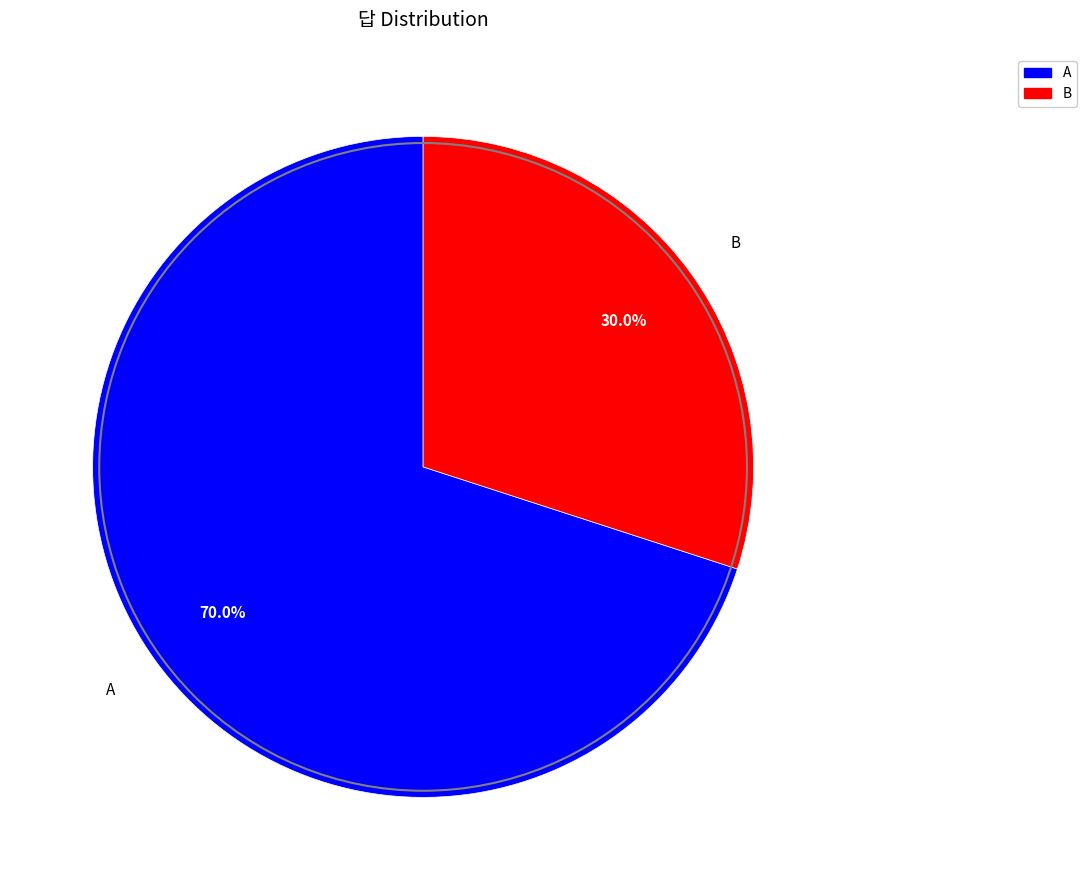

Rank the categories by value from highest to lowest.

A, B